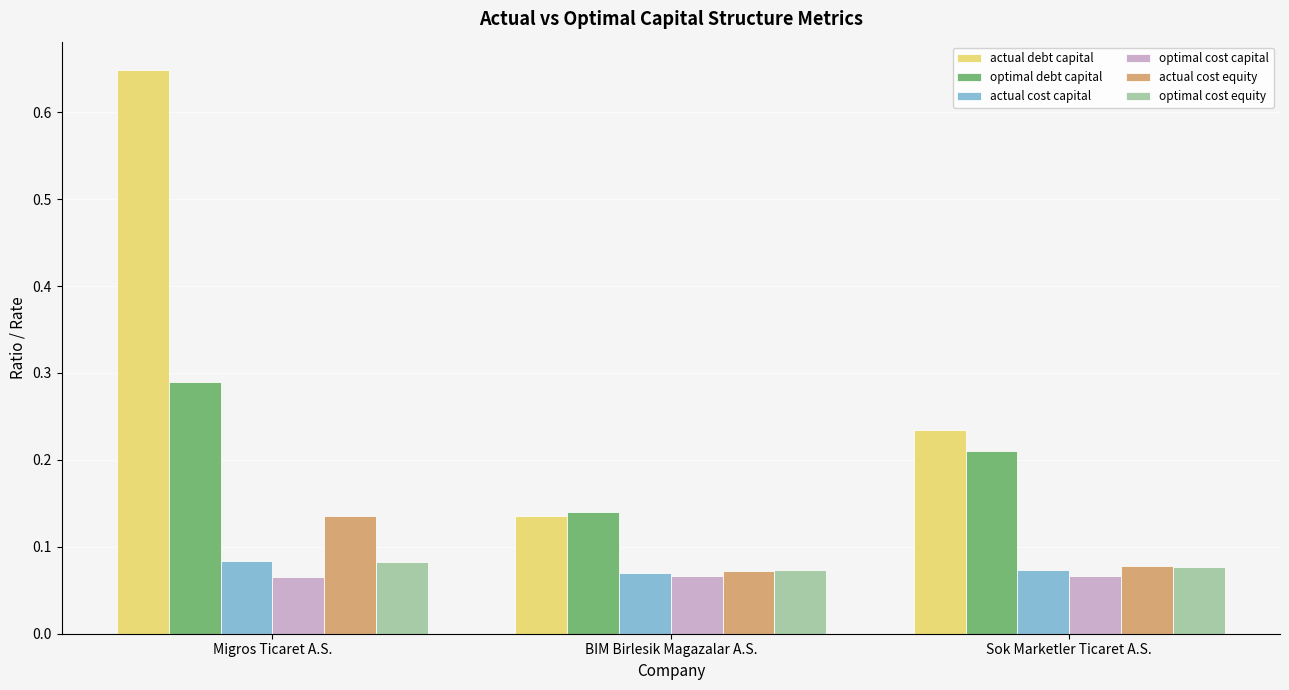

How many groups of bars are there?

3